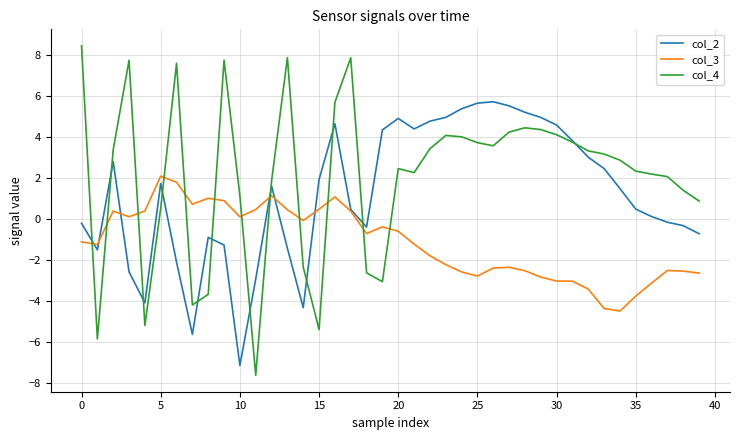

List the series in order of their peak value, lowest first.

col_3, col_2, col_4